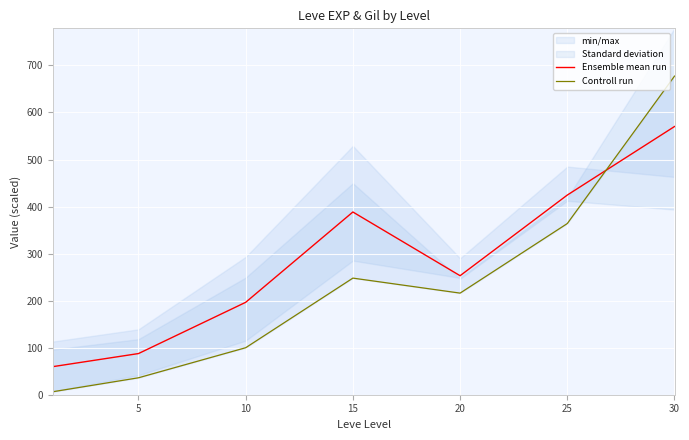

The value of Ensemble mean run at 10 is 104.1. True or false?

False